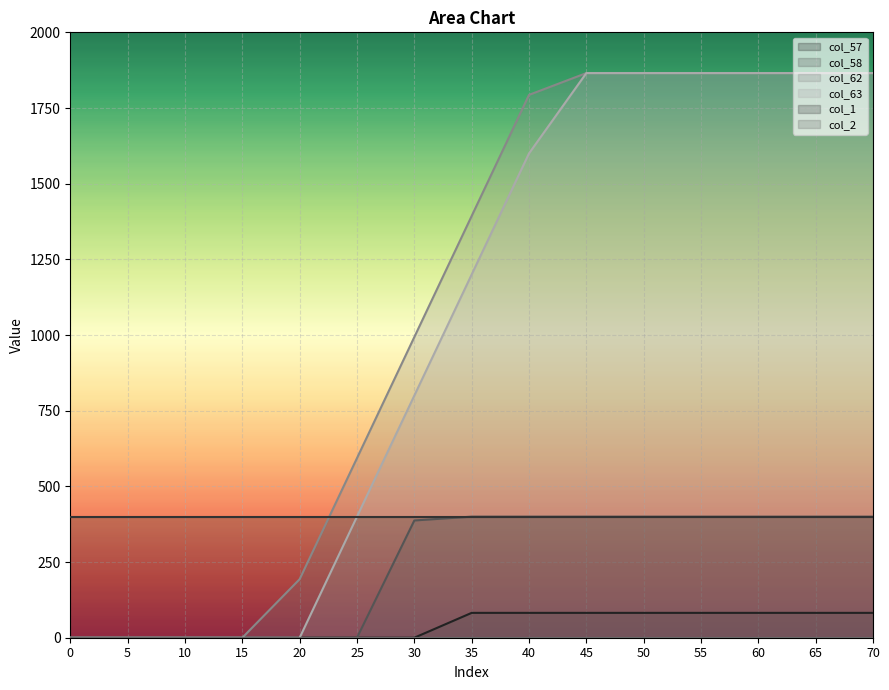

True or false: col_63 and col_1 intersect in this chart.

False